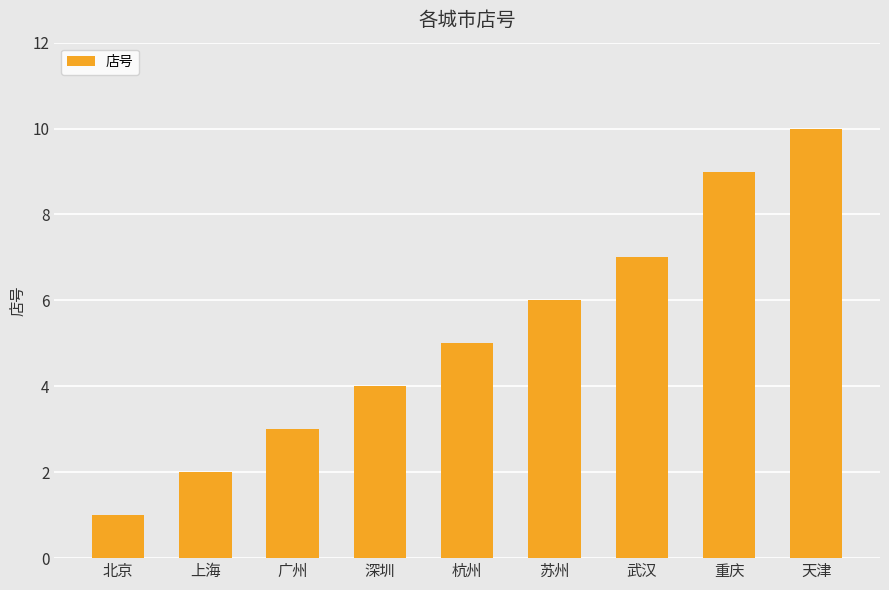

Reading left to right, extract all data points from this chart.

1	2	3	4	5	6	7	9	10